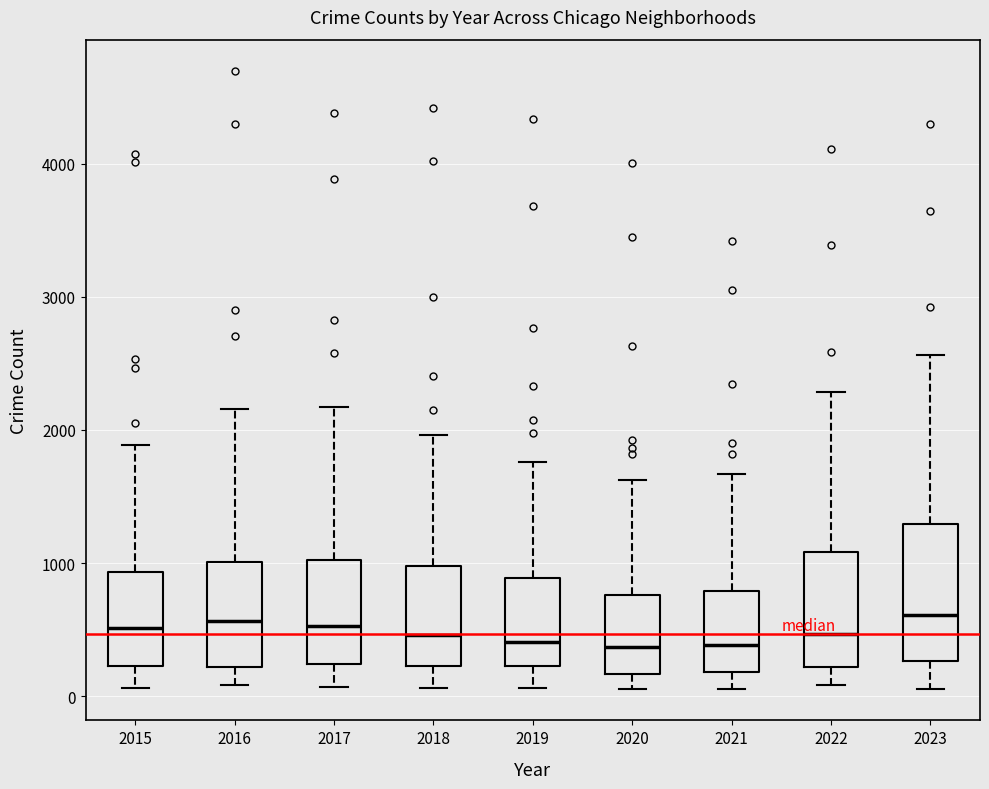

Where is the lower edge of the box at x = 2023 on the y-axis? The values are not printed on the chart, so give them approximately, as read against the axis.

300